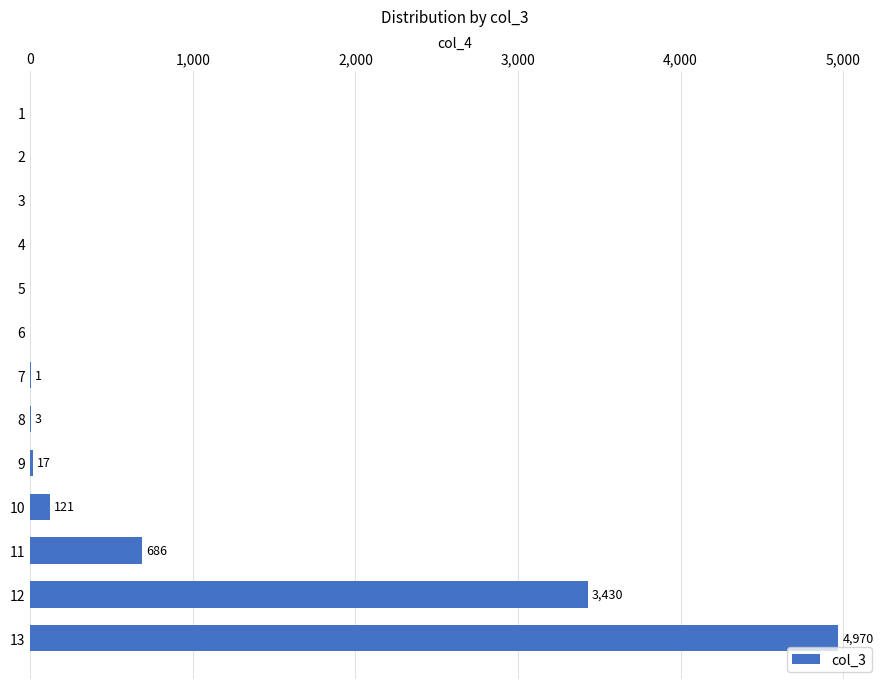

True or false: the data shows 1191 at 11.

False